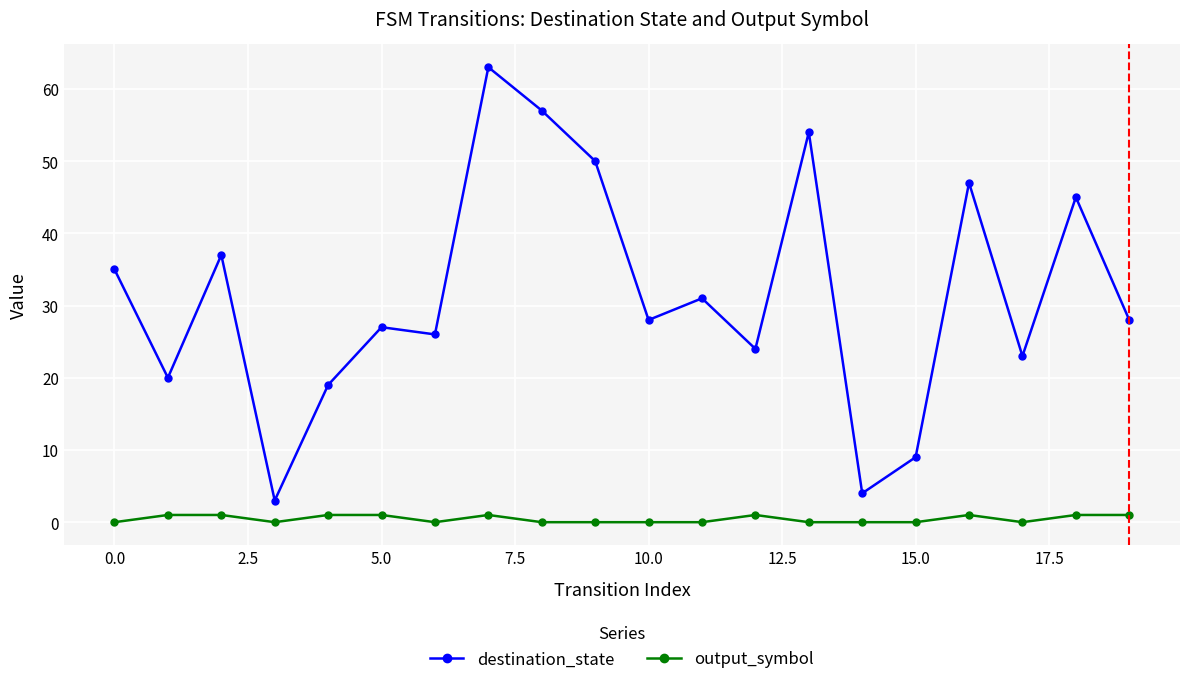

What is the value of the destination_state point at the 14th from the left?

54